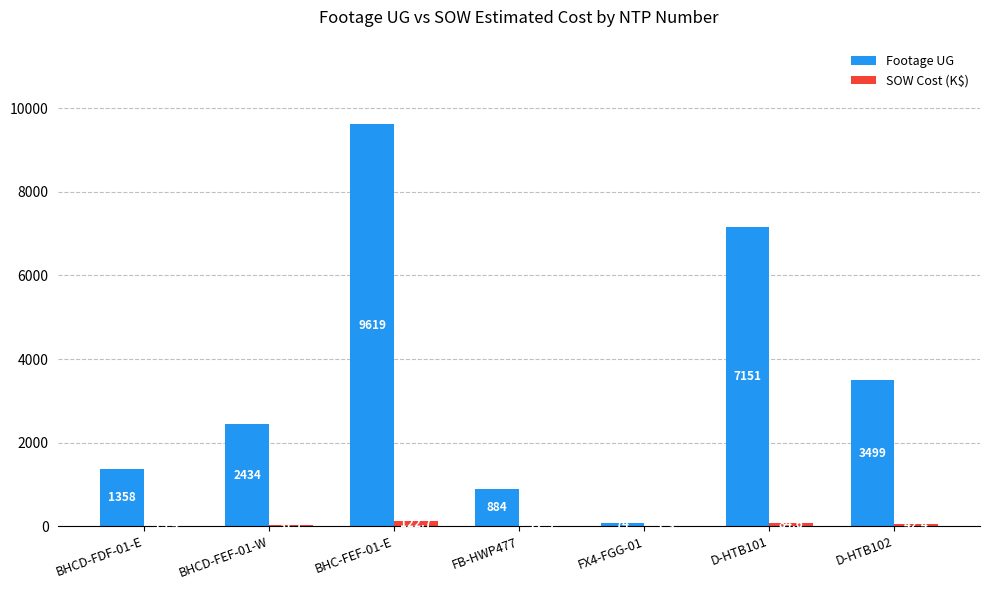

Reading left to right, extract all data points from this chart.

Footage UG: 1358.0	2434.0	9619.0	884.0	74.0	7151.0	3499.0
SOW Cost (K$): 15.4	31.7	122.7	12.9	1.3	84.6	42.4